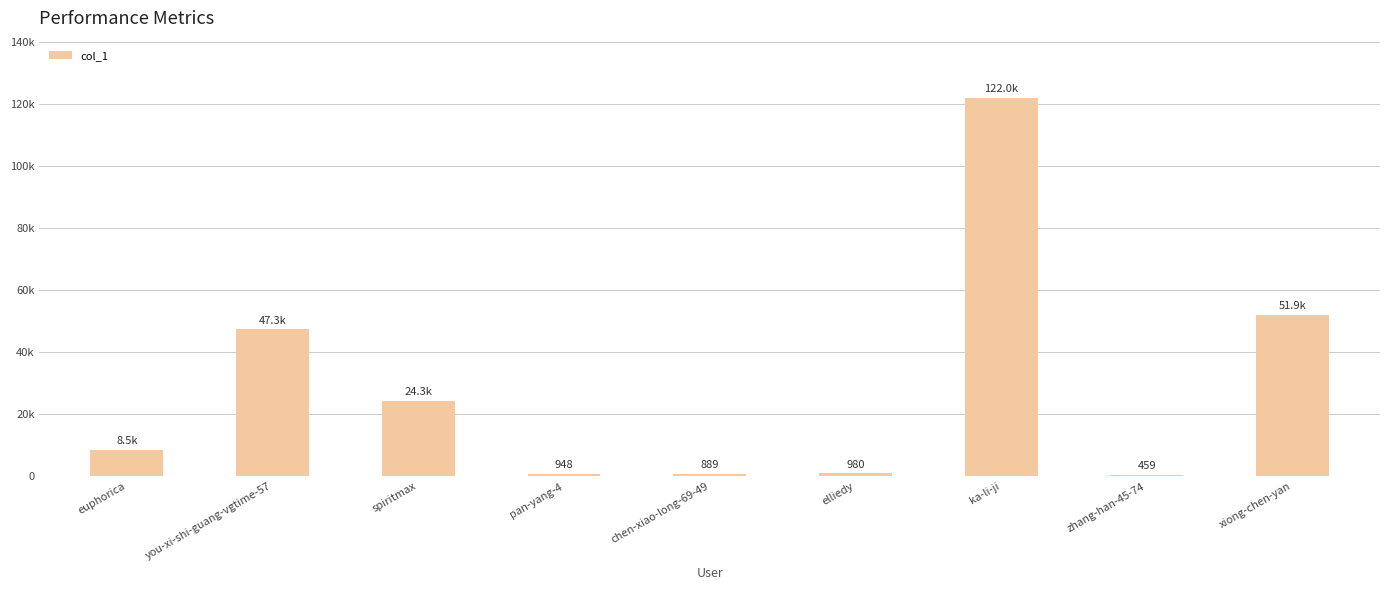

What position from the right is zhang-han-45-74?

2